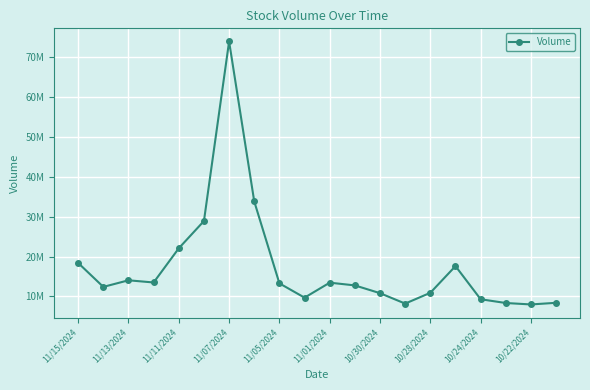

What is the average value?

17402732